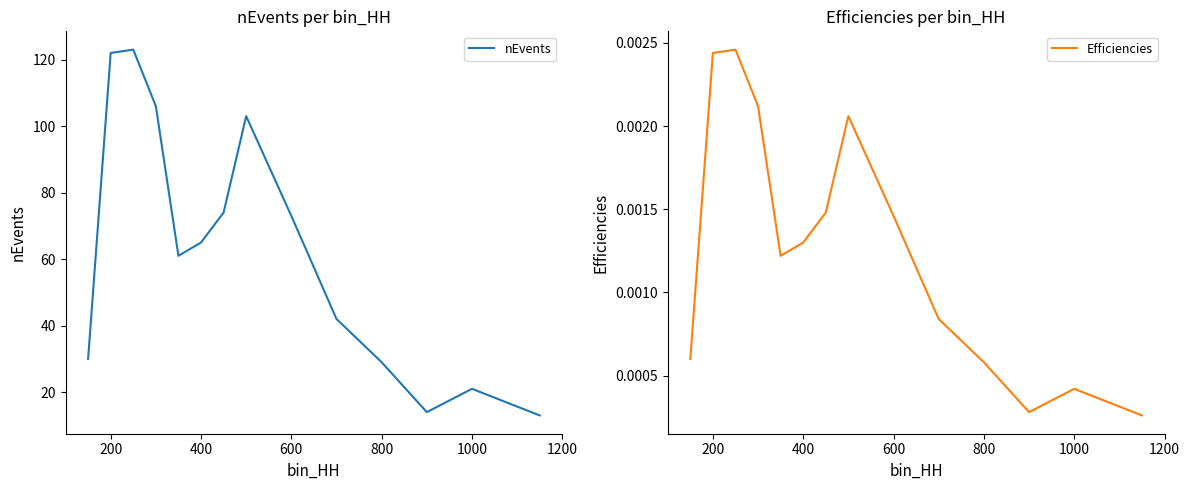

What are all the series names shown in the legend?

nEvents, Efficiencies